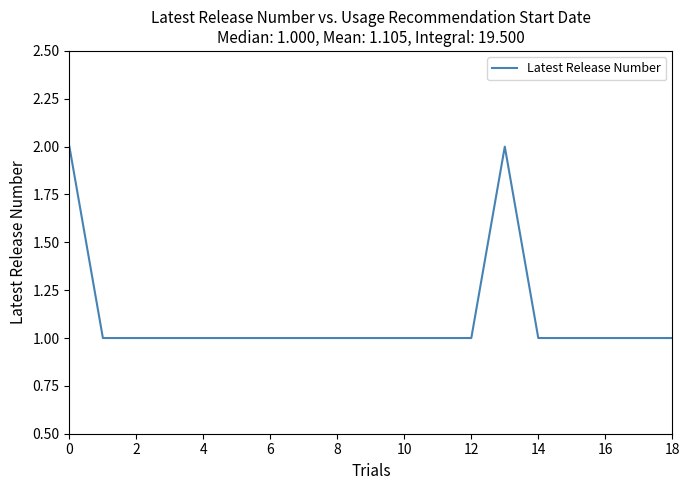

How many lines are shown in the chart?

1